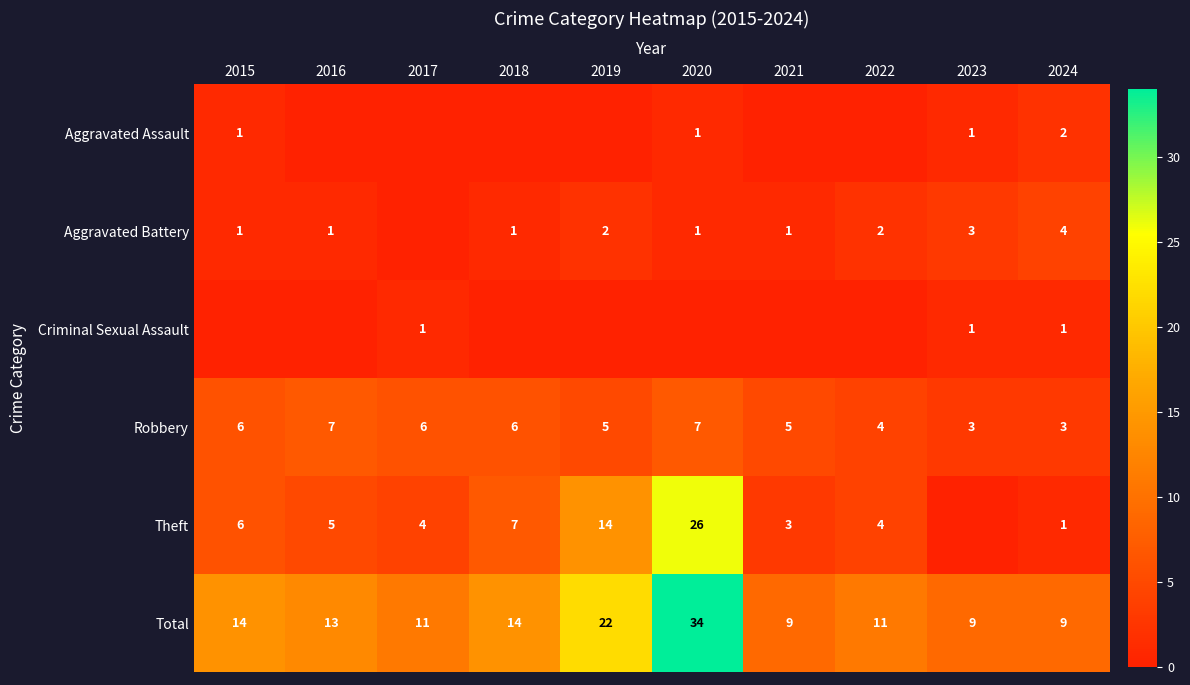

How many series are shown in this chart?

6